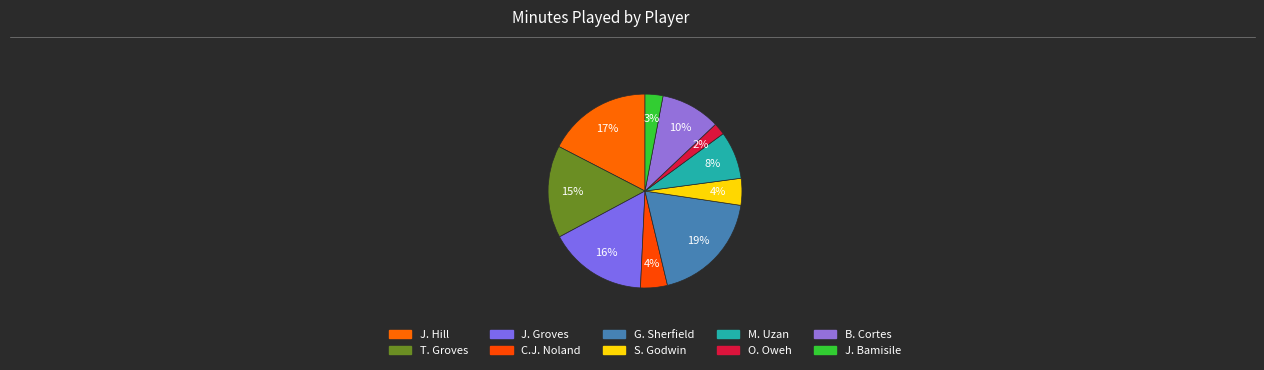

To the nearest percent, what portion does G. Sherfield represent?

19%